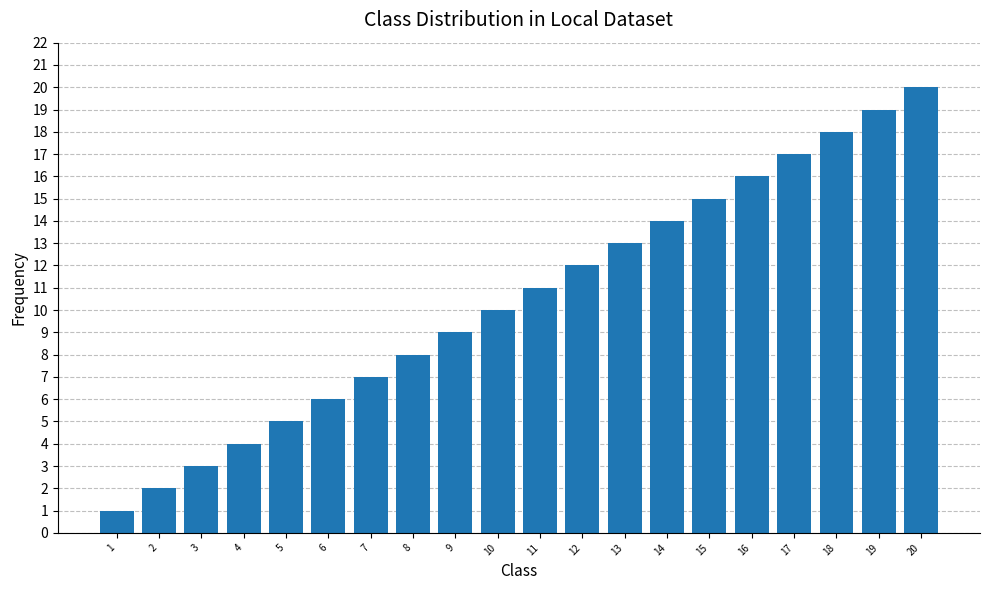

Is it true that the value at 7 is 7?

True